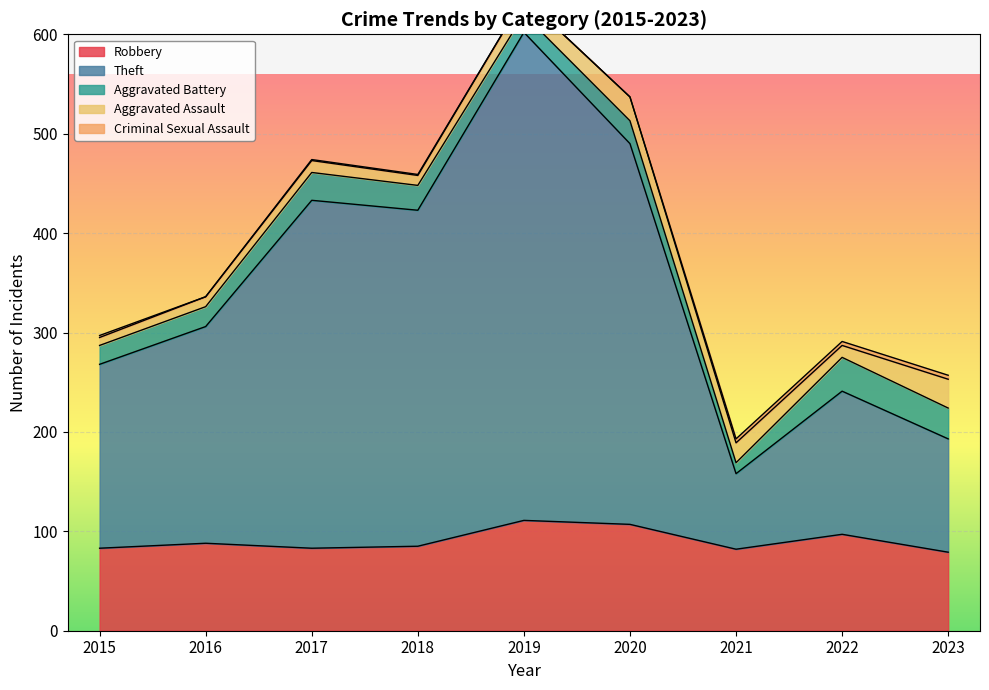

Which category has the lowest value in the Theft series?

2021